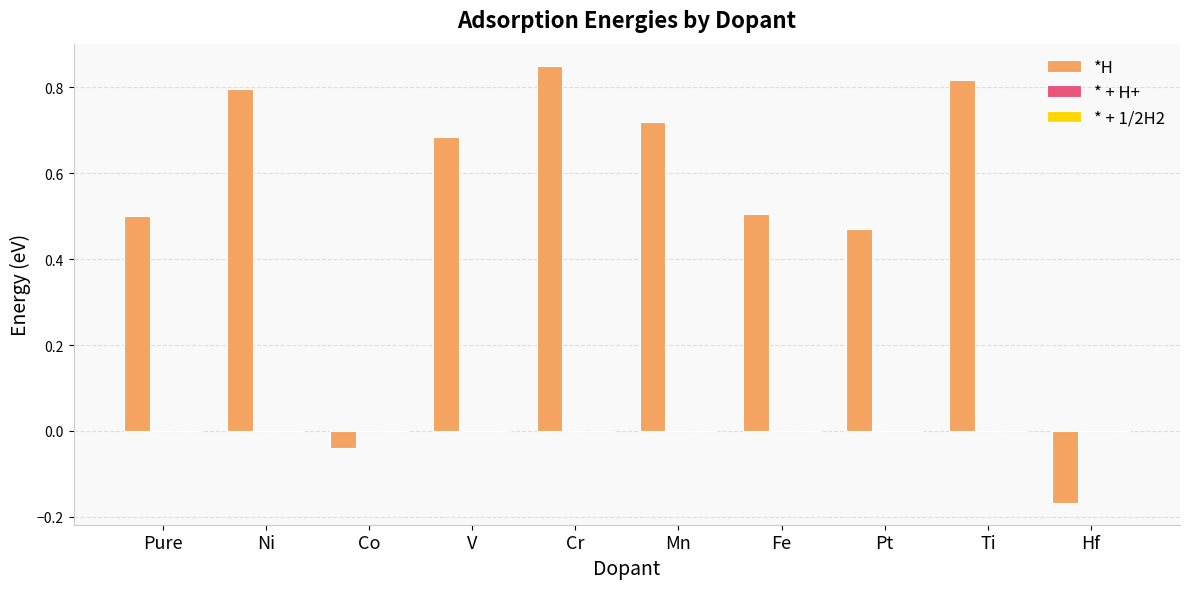

Which category has the lowest value across all series?

Hf